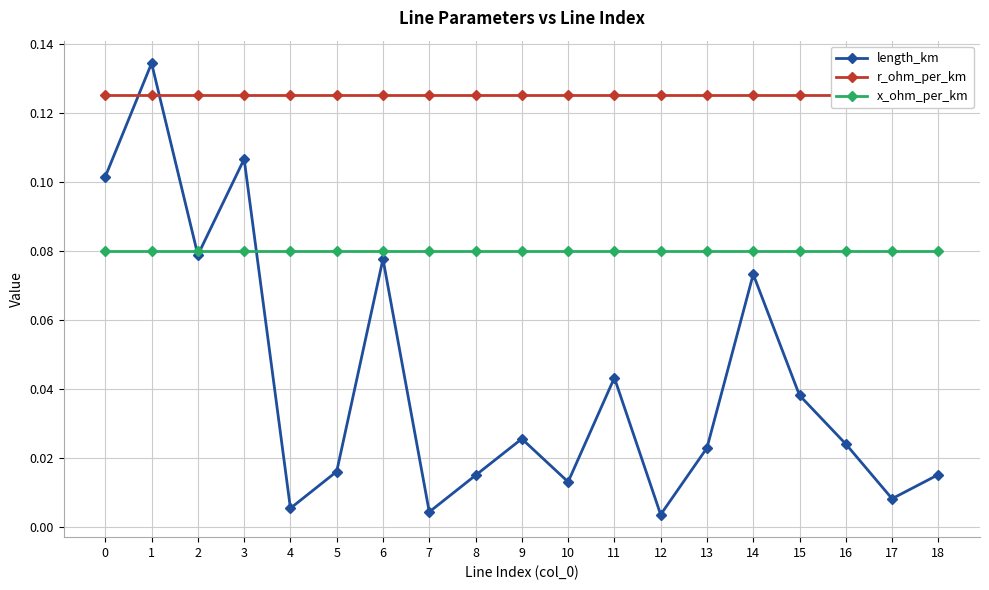

Is it true that x_ohm_per_km equals 0.1 at 4?

True